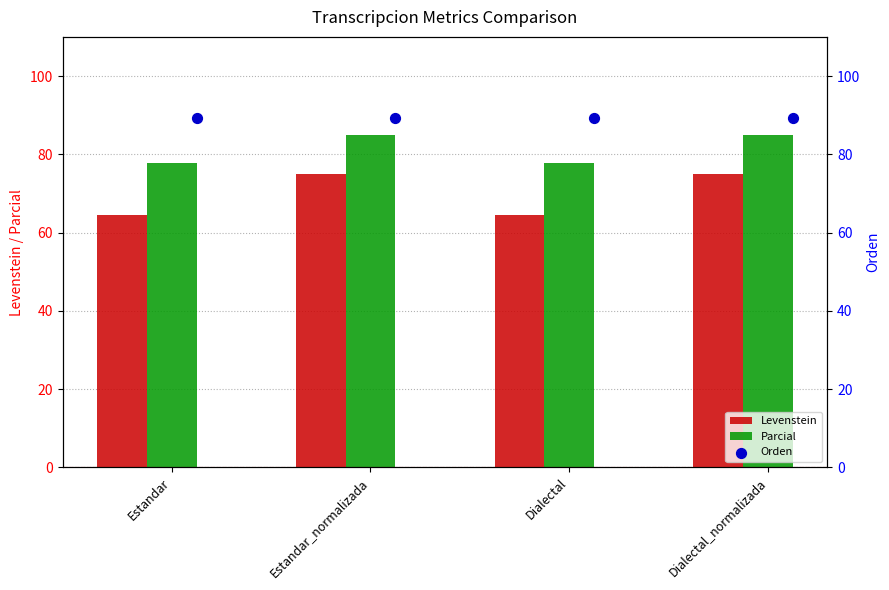

At how many categories does at least one series exceed 73?

4